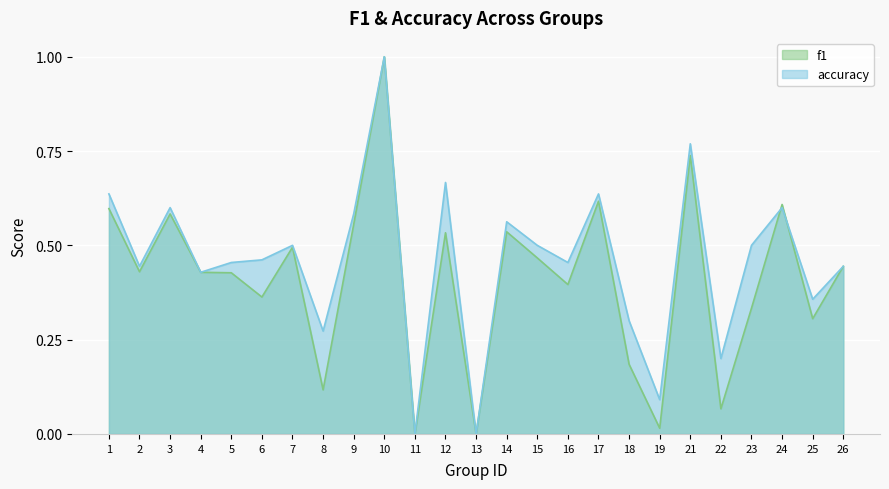

What is the sum of the accuracy values at 13 and 7?

0.5